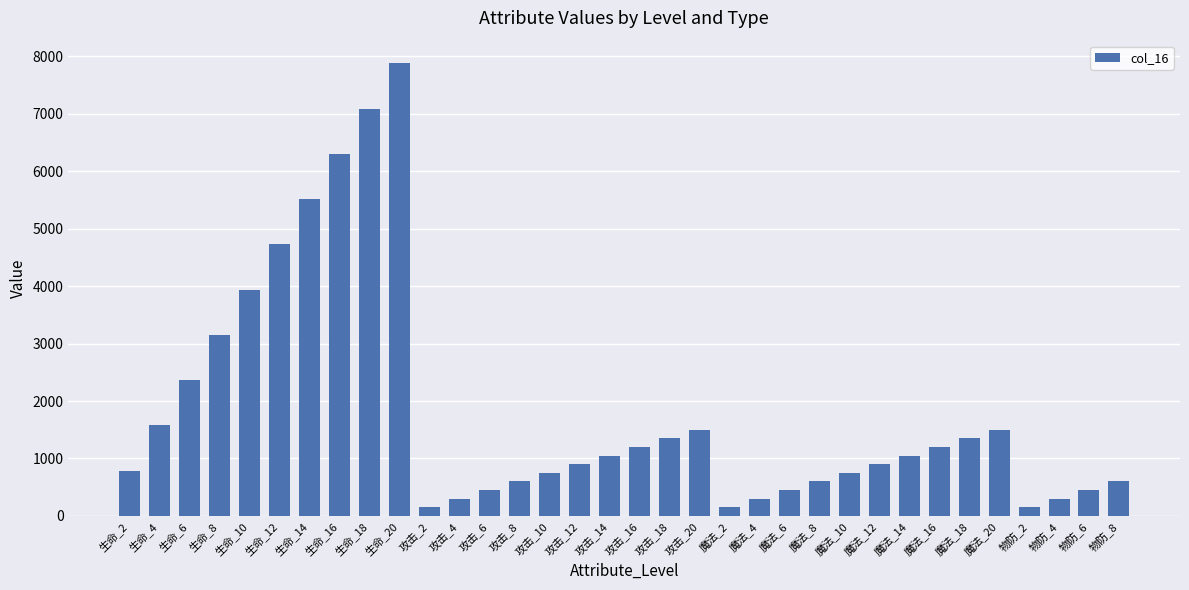

What is the label of the 21st bar from the left?

魔法_2